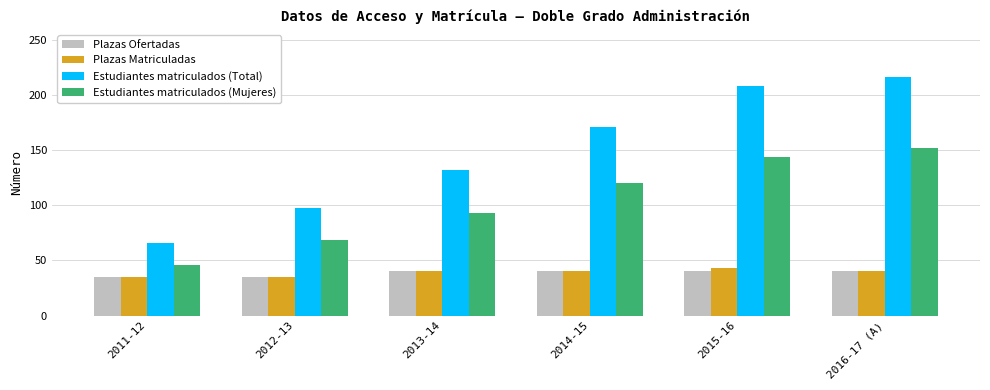

What is the average value of the Plazas Ofertadas series?

38